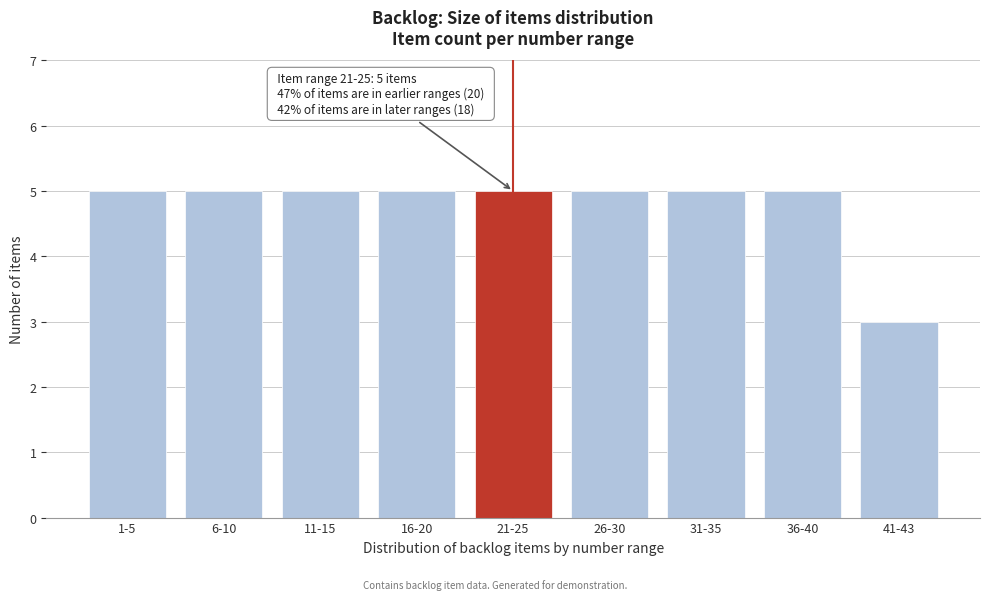

Reading right to left, what are all the values shown in this chart?

3	5	5	5	5	5	5	5	5